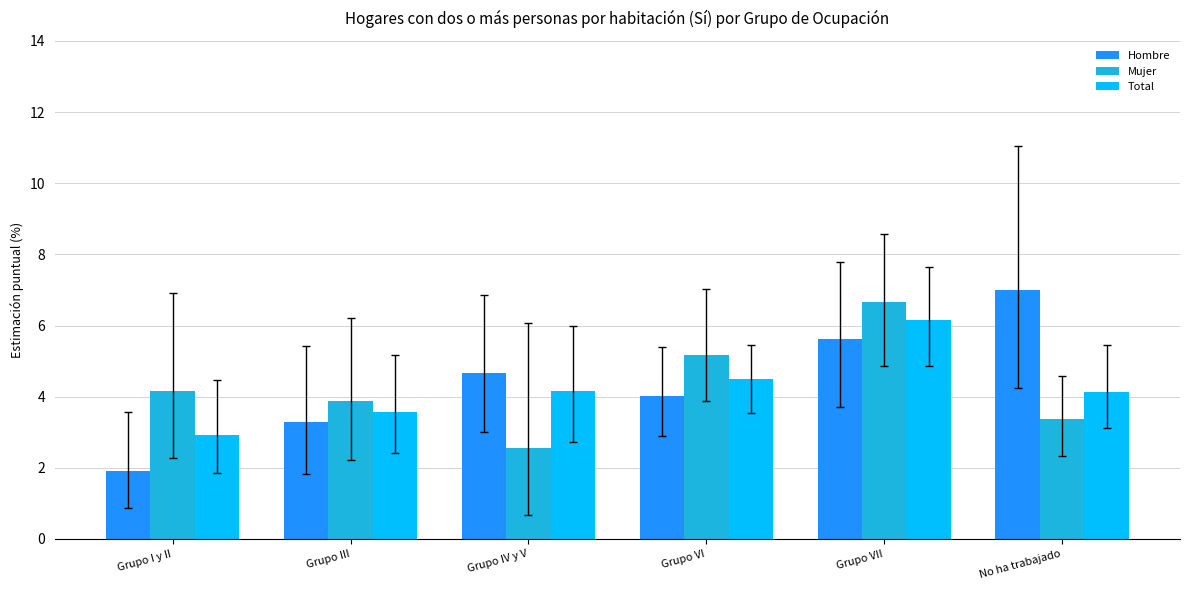

Rank the series by their maximum value, from lowest to highest.

Total, Mujer, Hombre